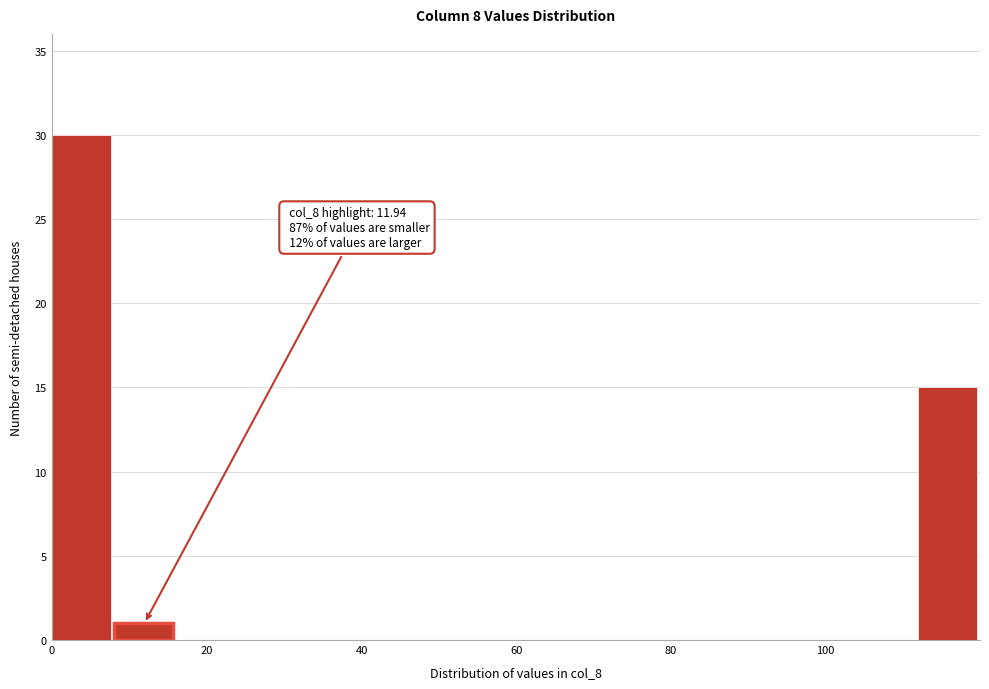

Read against the x-axis, roughly where is the centre of the tallest bar?

4